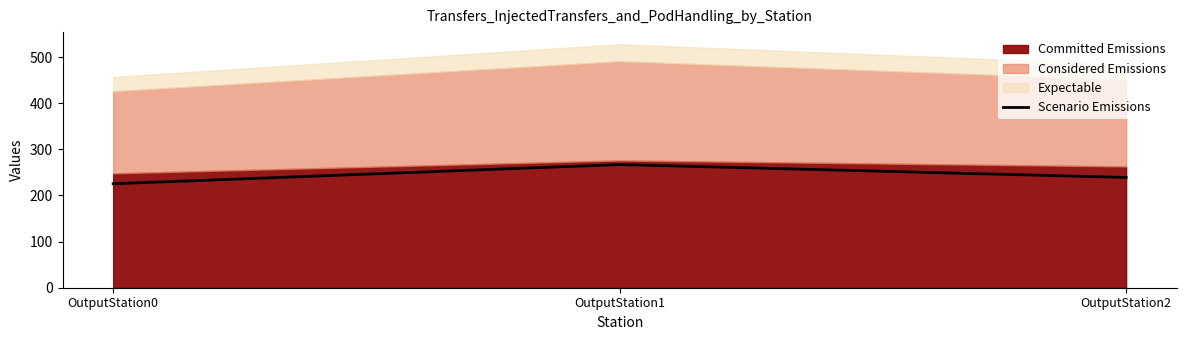

Where does the data first go above 239?

OutputStation1